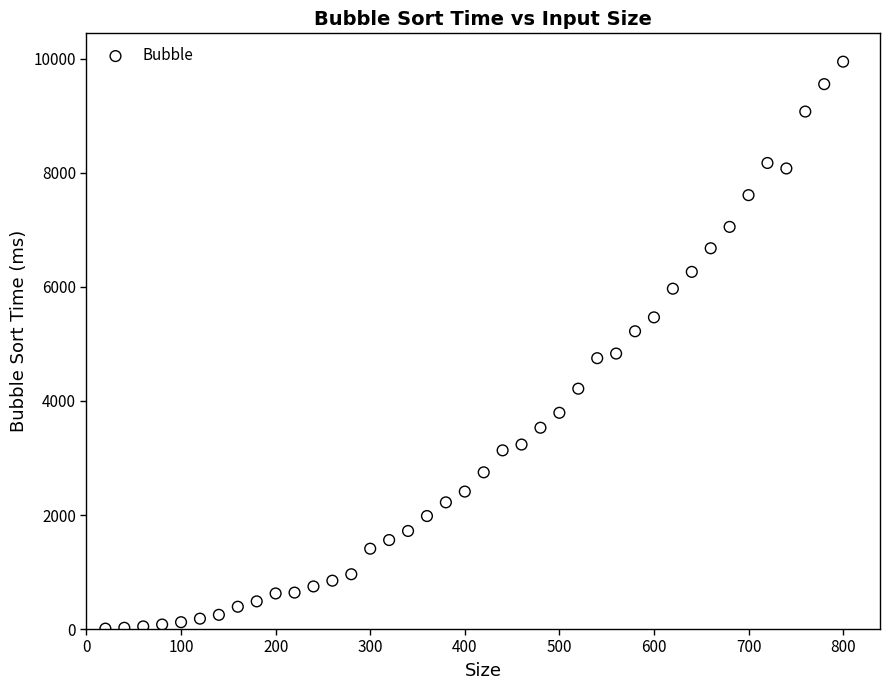

What is the range of X values (max minus min)?

780